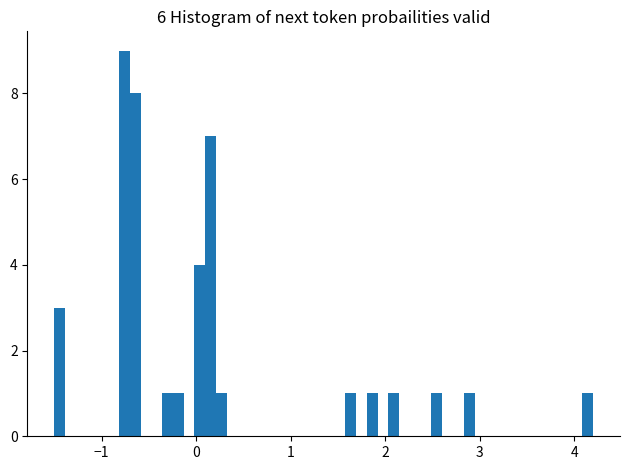

Around what value on the x-axis is the tallest bar? Give the approximate position of its centre, as read against the axis.

-0.8